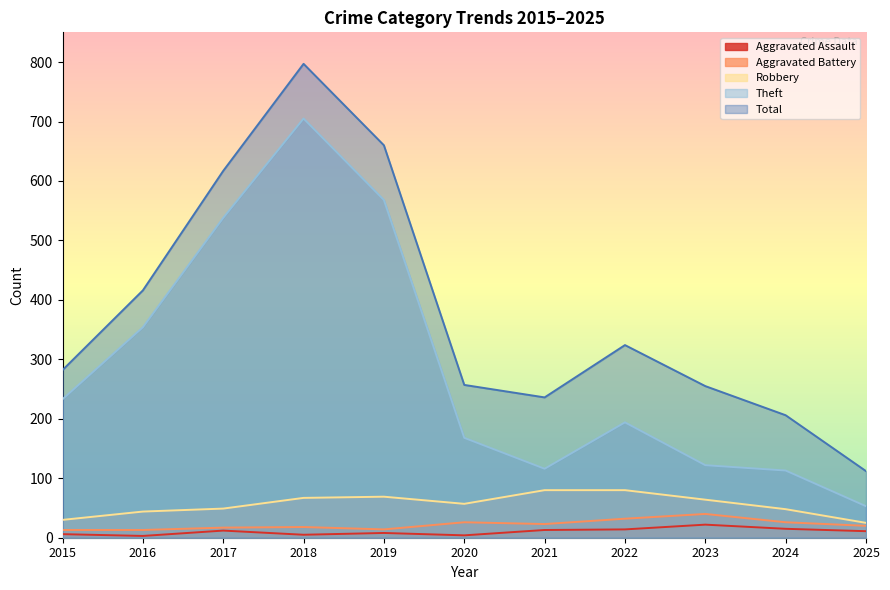

What is the highest value of the Total series?

797